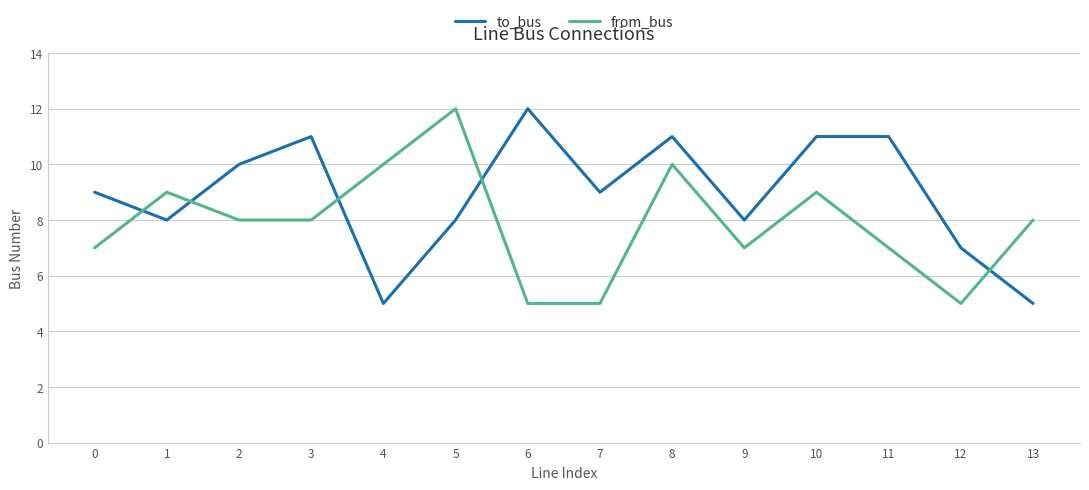

True or false: from_bus and to_bus cross at least once.

True